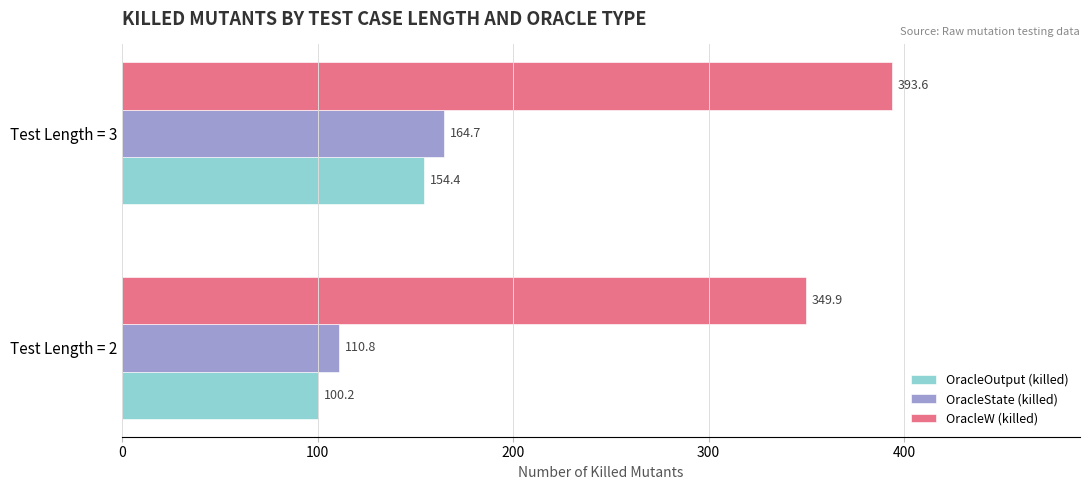

What is the total value across all series at Test Length = 2?

560.9